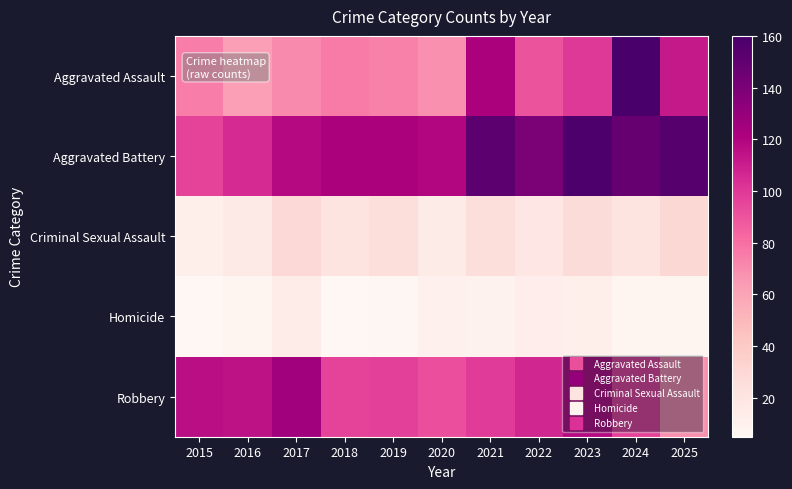

At how many categories does at least one series exceed 131?

5